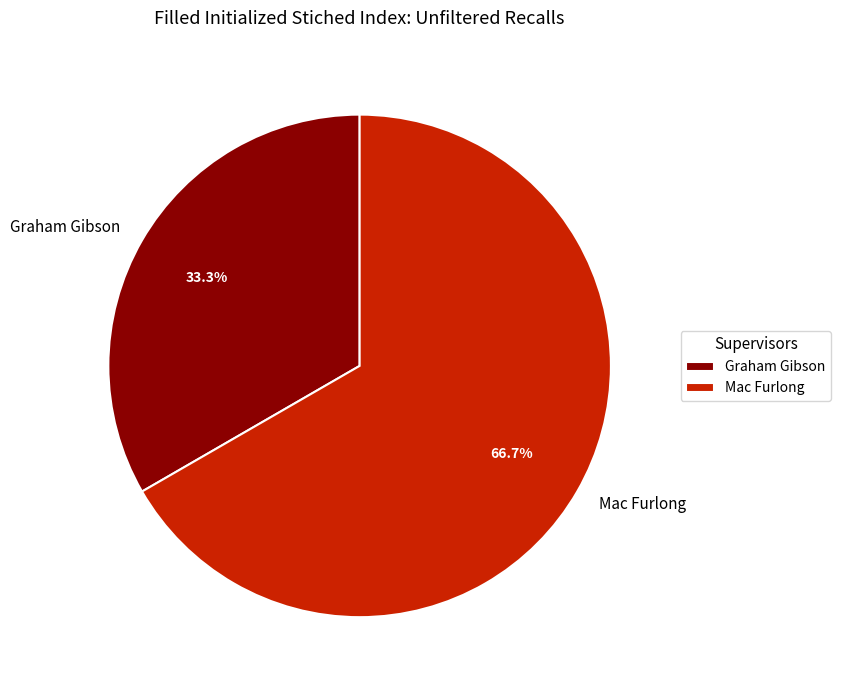

The Graham Gibson slice represents 44% of the pie. True or false?

False